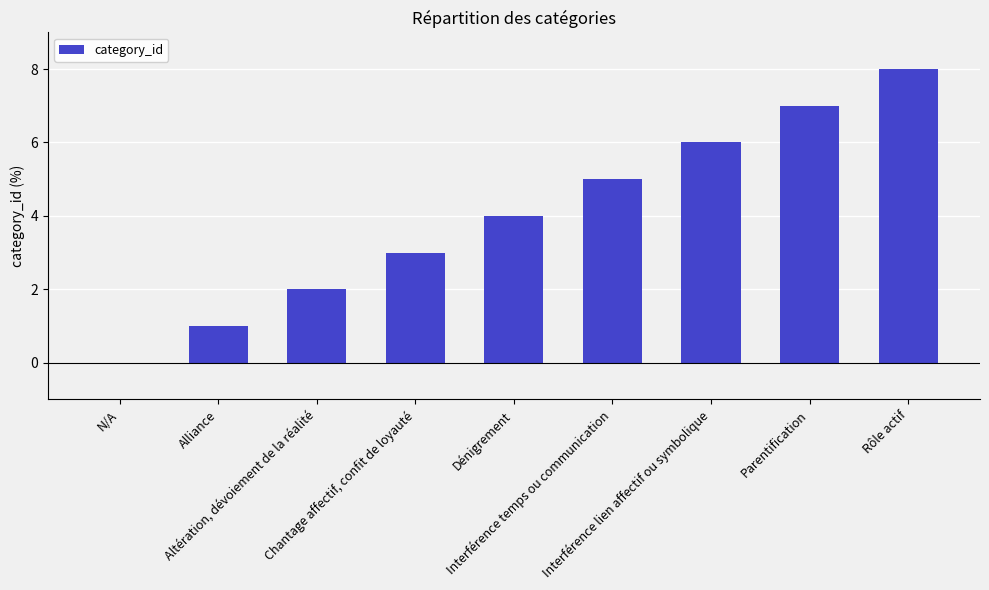

Which category has the highest value across all series?

Rôle actif